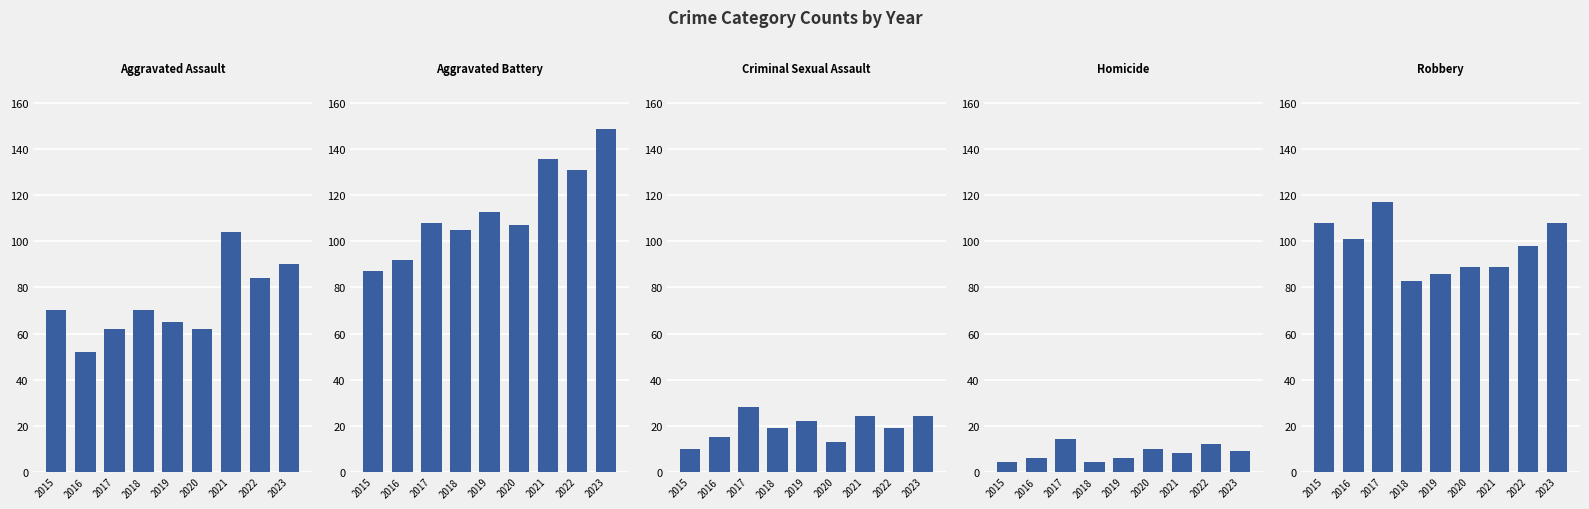

At which label does Aggravated Battery first exceed 108?

2019